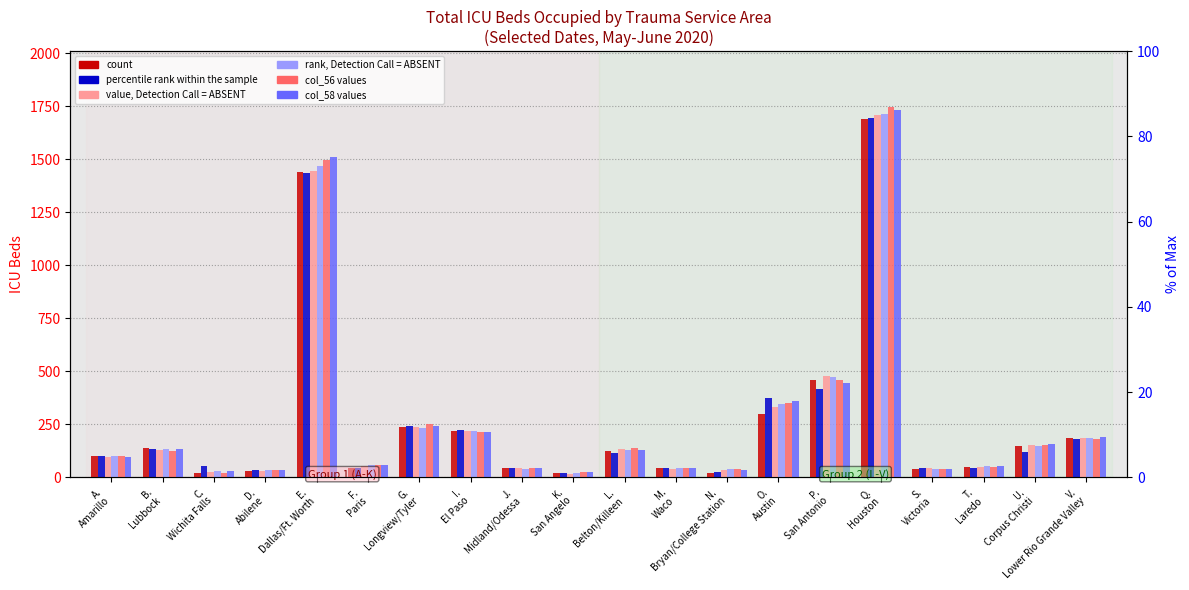

True or false: value, Detection Call = ABSENT has a value of 50 at T.
Laredo.

True